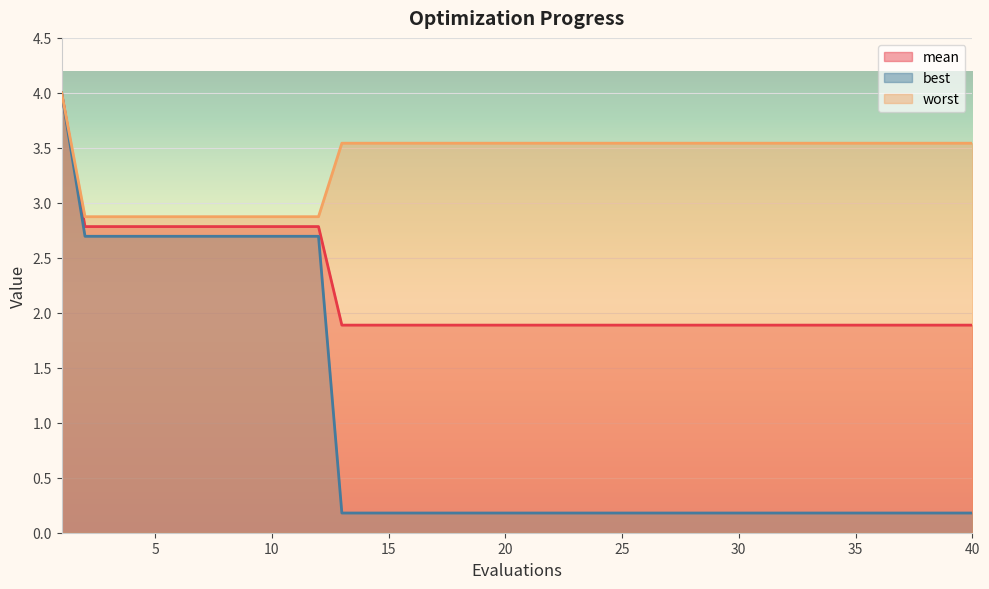

Rank the series at 8 from lowest to highest value.

best, mean, worst